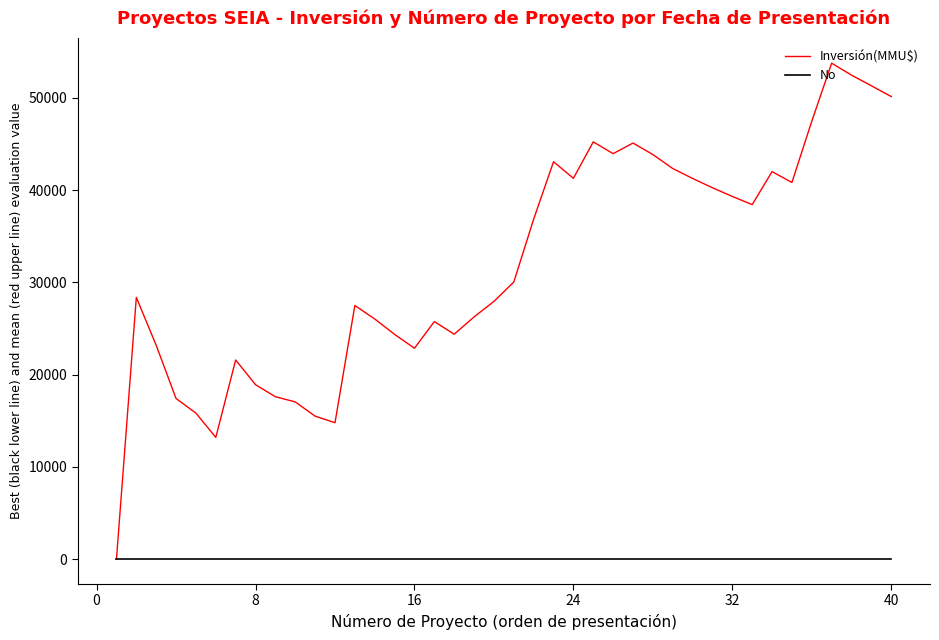

Which series has the largest range (max minus min)?

Inversión(MMU$)